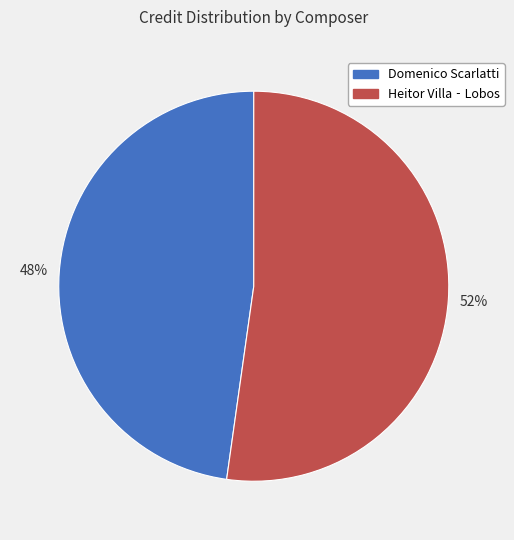

Which slice is the smallest?

Domenico Scarlatti